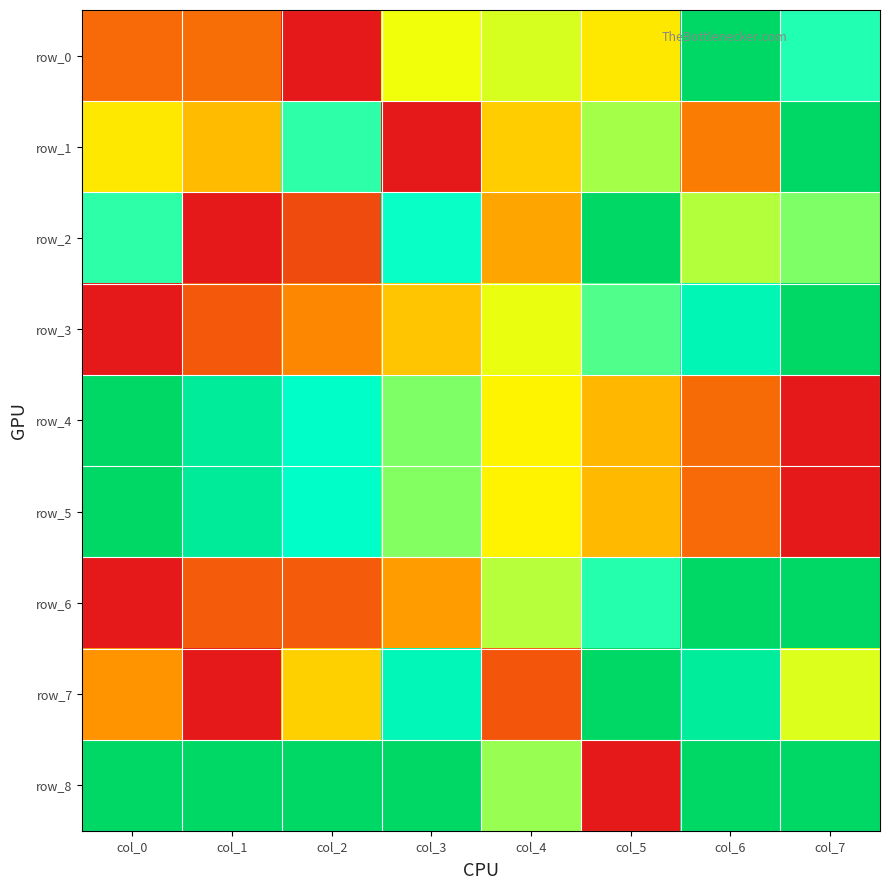

Count the row_8 values in the range 1 to 2.

6